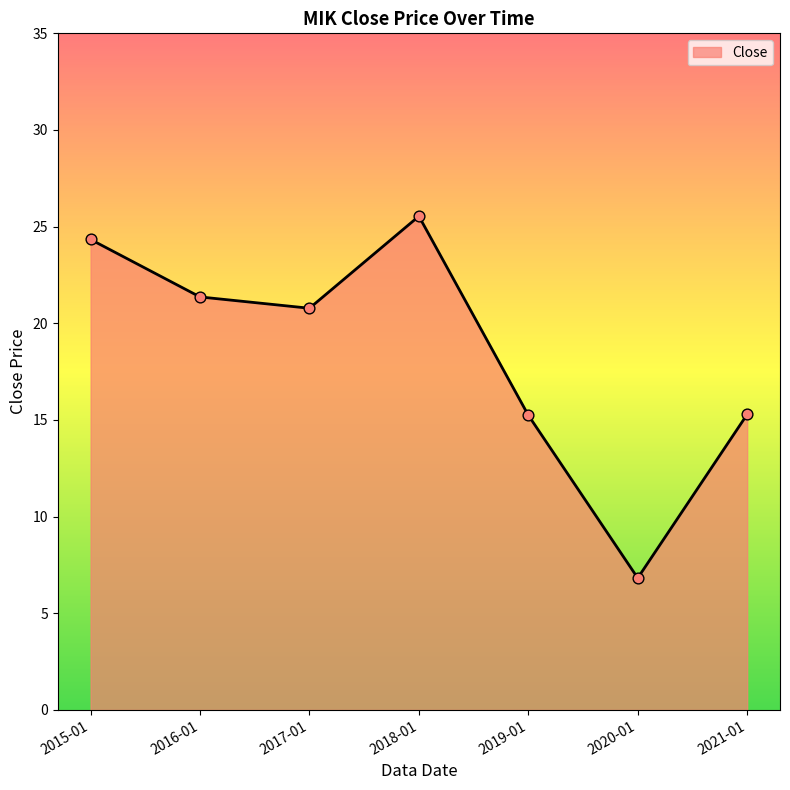

What is the change in value from 2017-01 to 2021-01?

-5.5